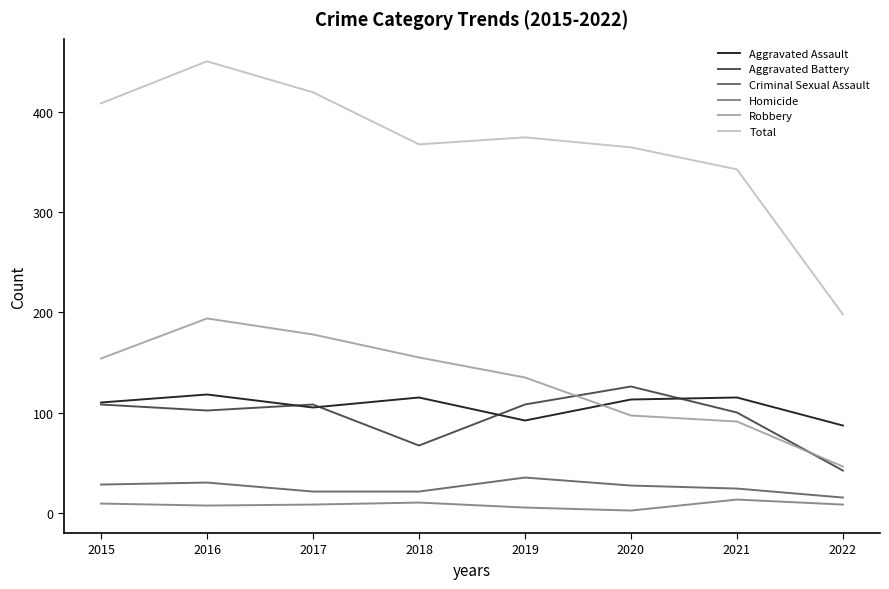

True or false: Criminal Sexual Assault and Aggravated Battery intersect in this chart.

False